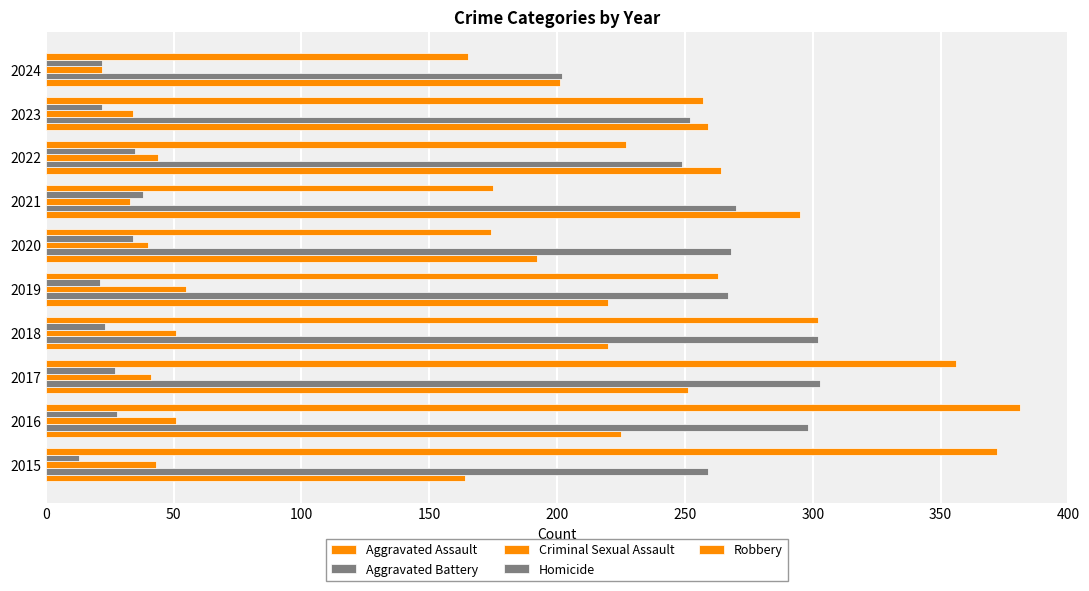

Reading left to right, what are all the values shown in this chart?

Aggravated Assault: 164	225	251	220	220	192	295	264	259	201
Aggravated Battery: 259	298	303	302	267	268	270	249	252	202
Criminal Sexual Assault: 43	51	41	51	55	40	33	44	34	22
Homicide: 13	28	27	23	21	34	38	35	22	22
Robbery: 372	381	356	302	263	174	175	227	257	165